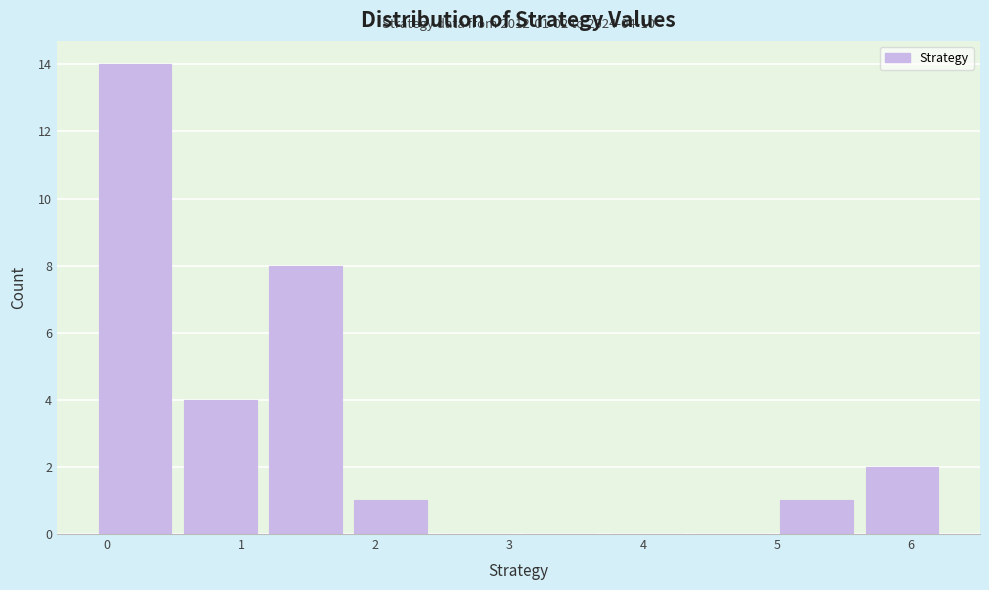

Over which range of the x-axis is the bar tallest?

-0.1 to 0.5